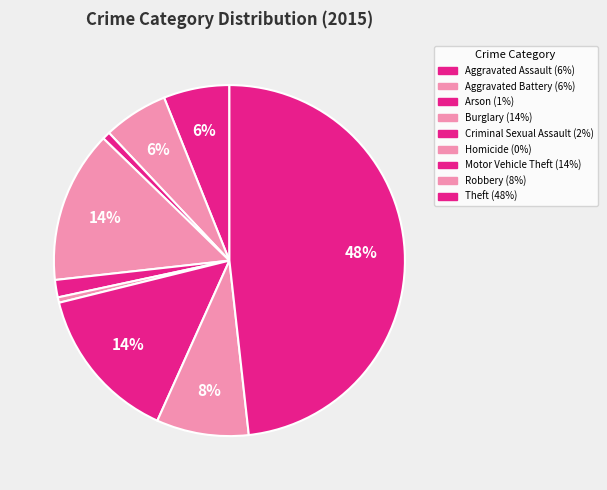

The Robbery slice represents 8% of the pie. True or false?

True